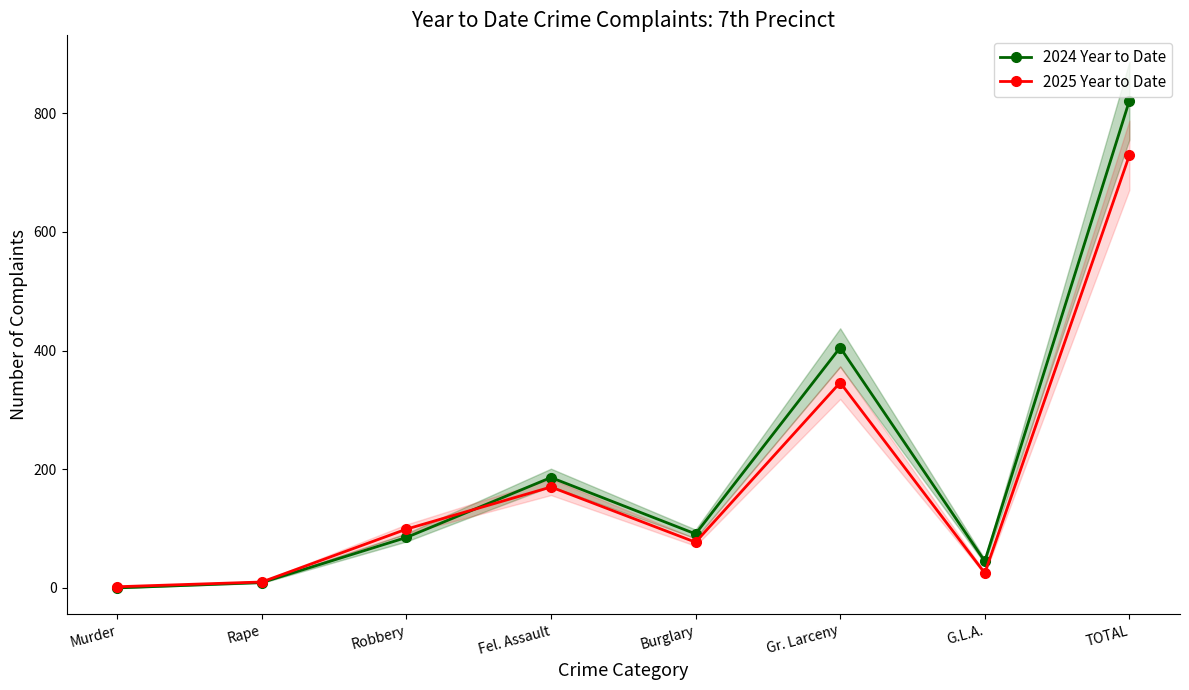

What are all the series names shown in the legend?

2024 Year to Date, 2025 Year to Date